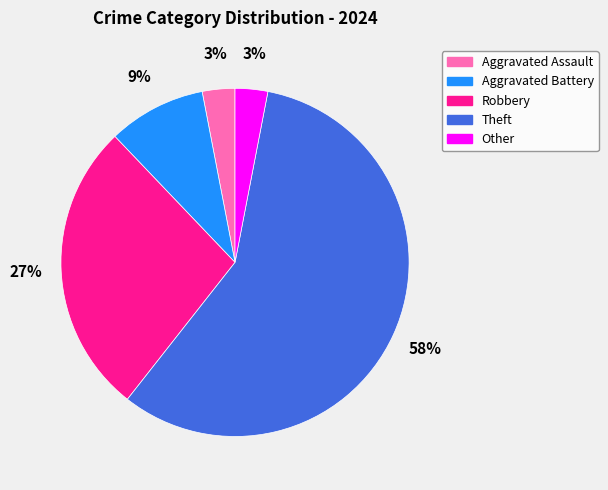

Between Aggravated Battery and Robbery, which is larger?

Robbery